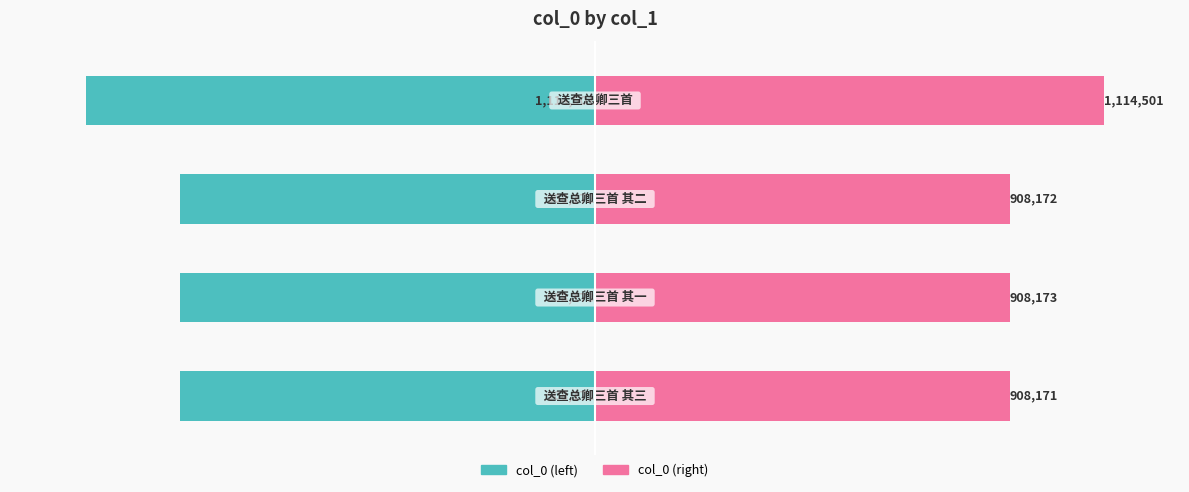

What is the spread (max minus min) of values at 3?

2229002